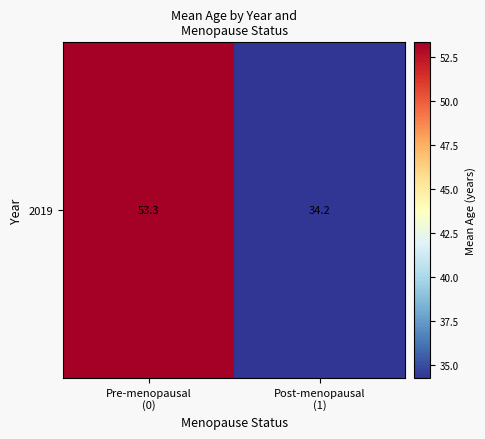

Rank the categories by value from highest to lowest.

Pre-menopausal
(0), Post-menopausal
(1)